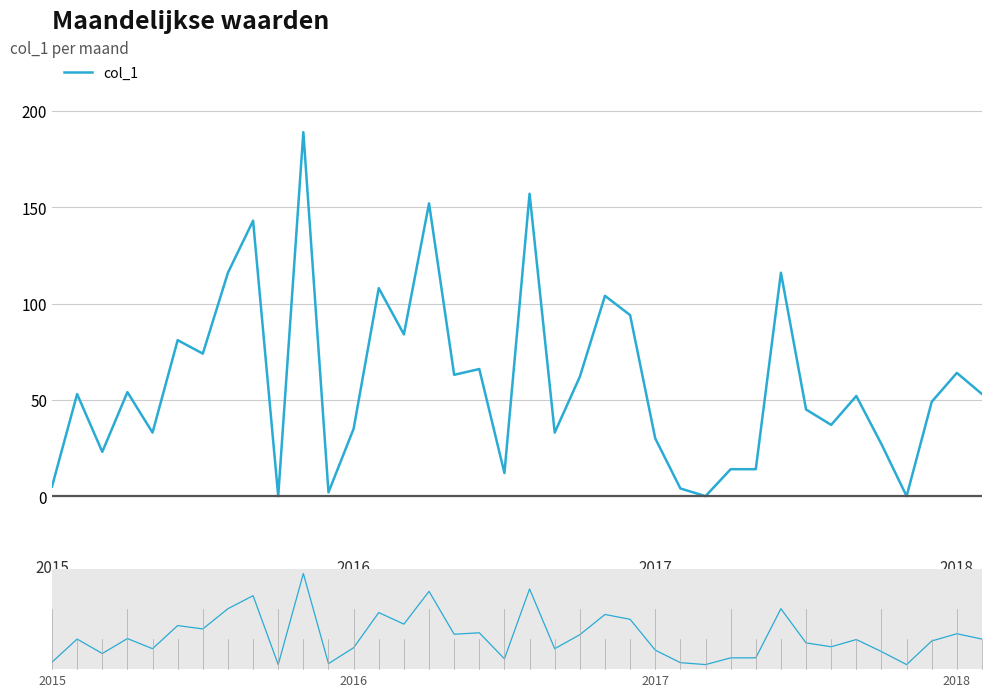

What is the change in value from 29 to 31?

-79